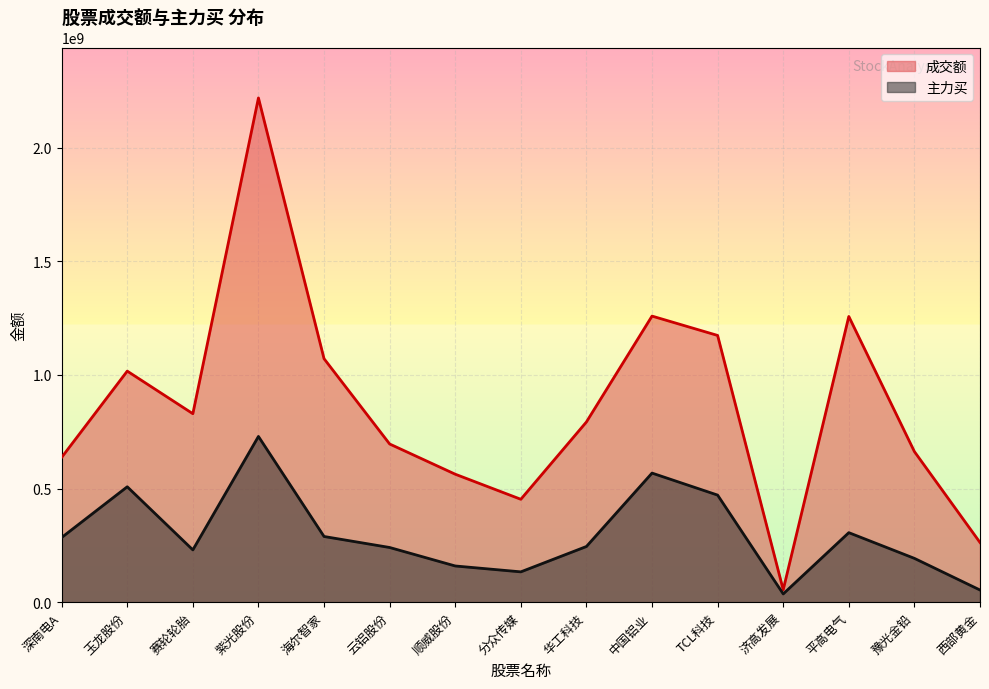

At 分众传媒, list the series in order from largest to smallest.

成交额, 主力买